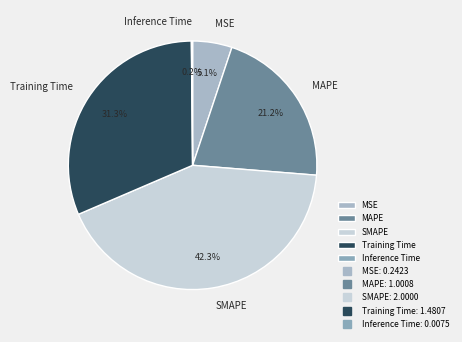

The Training Time slice represents 22% of the pie. True or false?

False